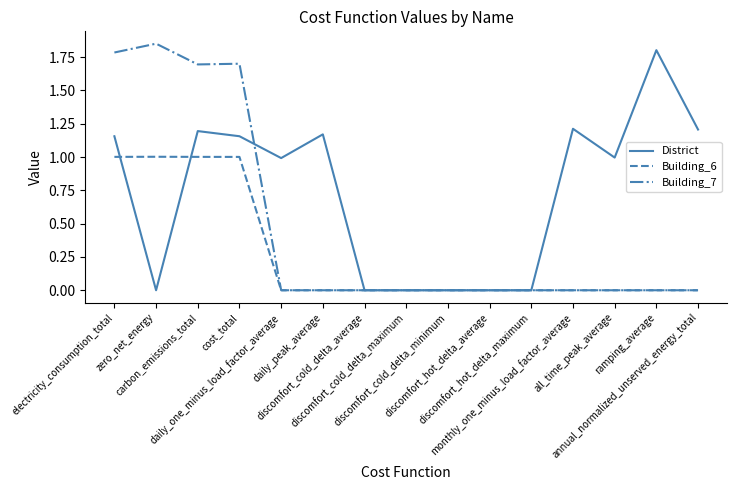

What is the highest value of the District series?

1.8